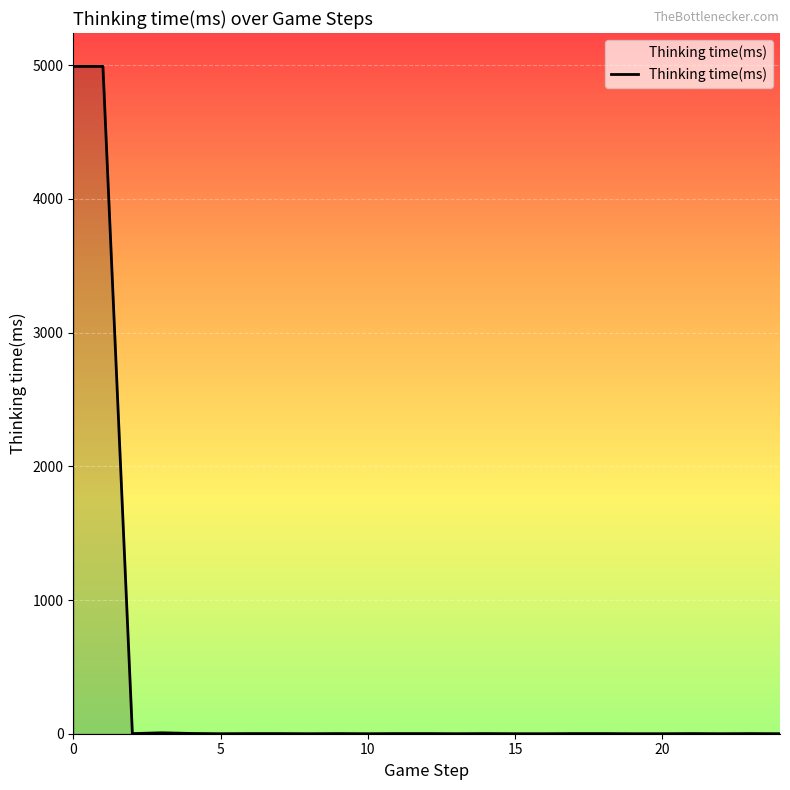

What is the average value?

400